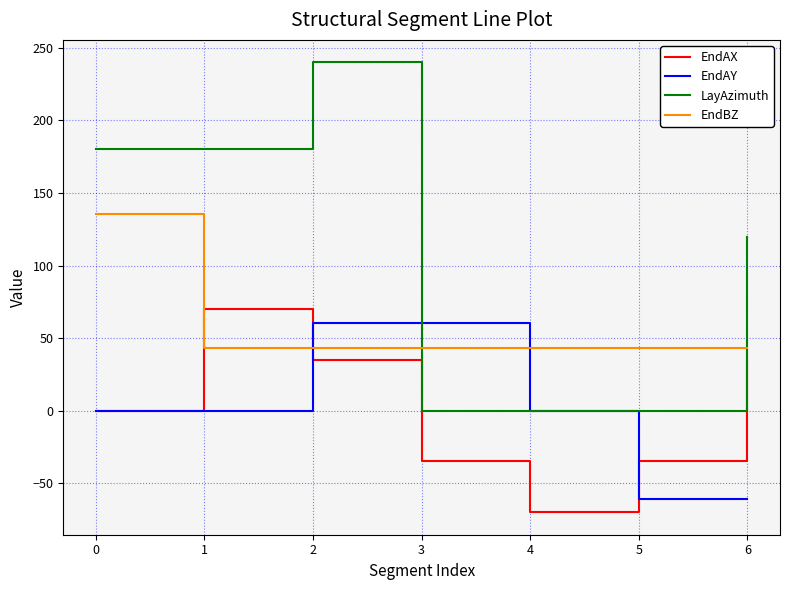

At which category is the sum across all series the highest?

2